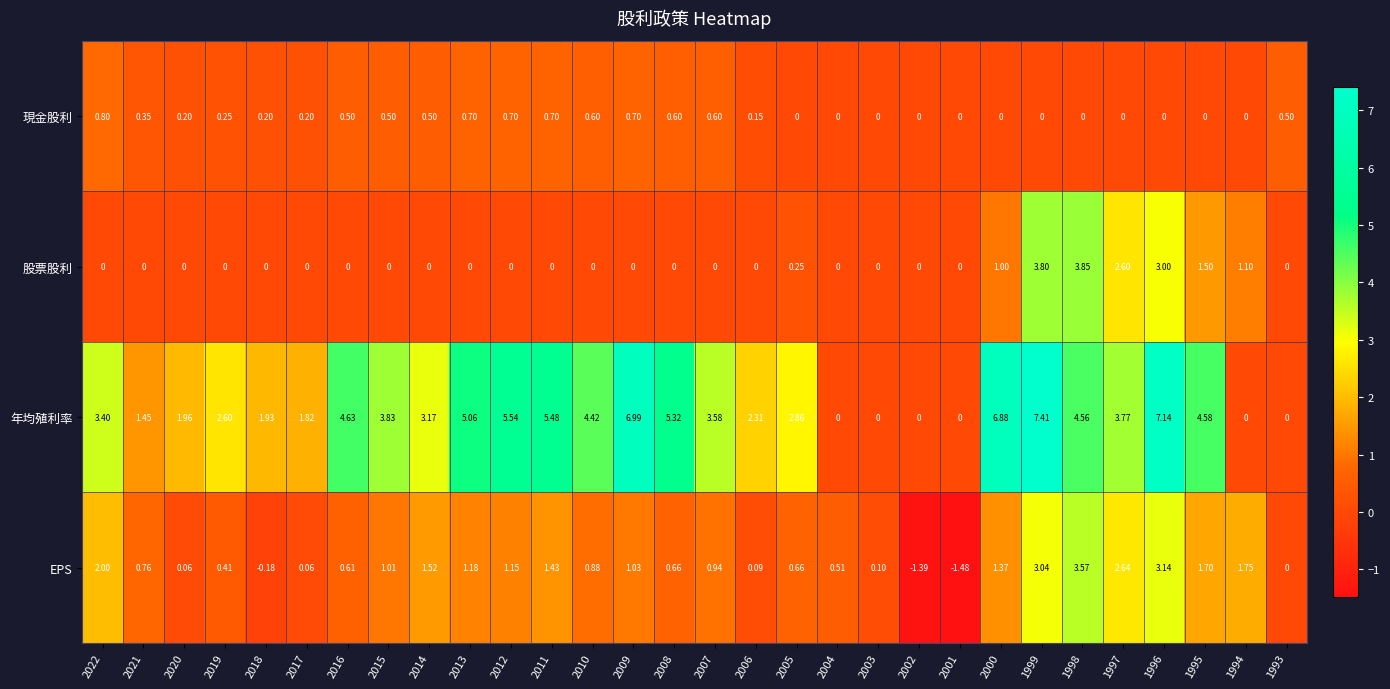

Which series changed the most between 2005 and 1993?

年均殖利率